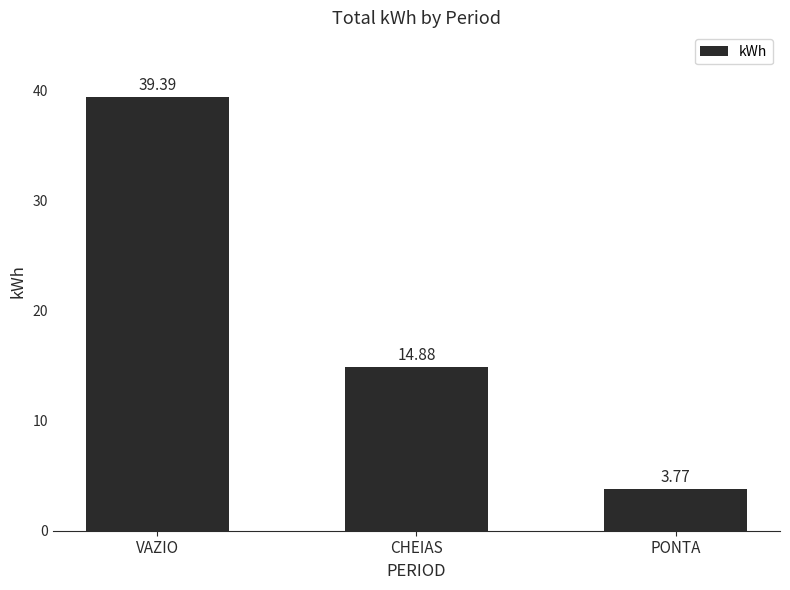

Where is the data nearest to the value 21?

CHEIAS